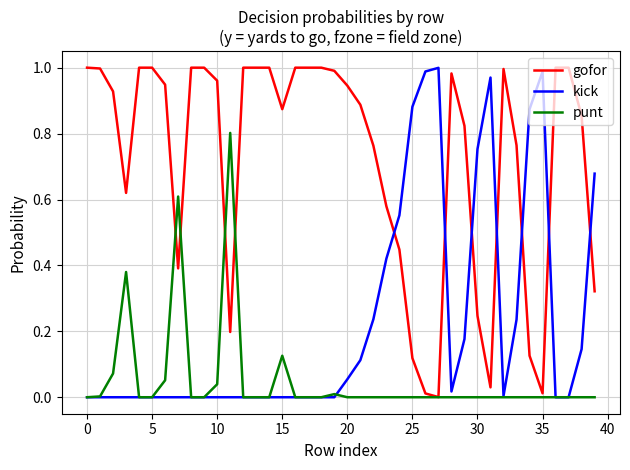

Which series has the largest total across all categories?

gofor